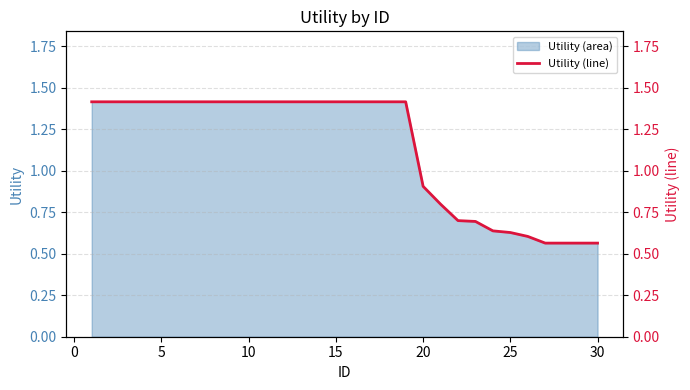

What is the maximum value for Utility (area)?

1.4